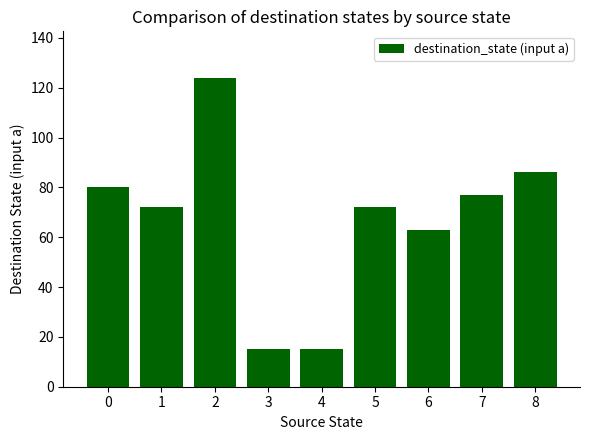

Reading left to right, transcribe all the data shown in this chart.

80	72	124	15	15	72	63	77	86